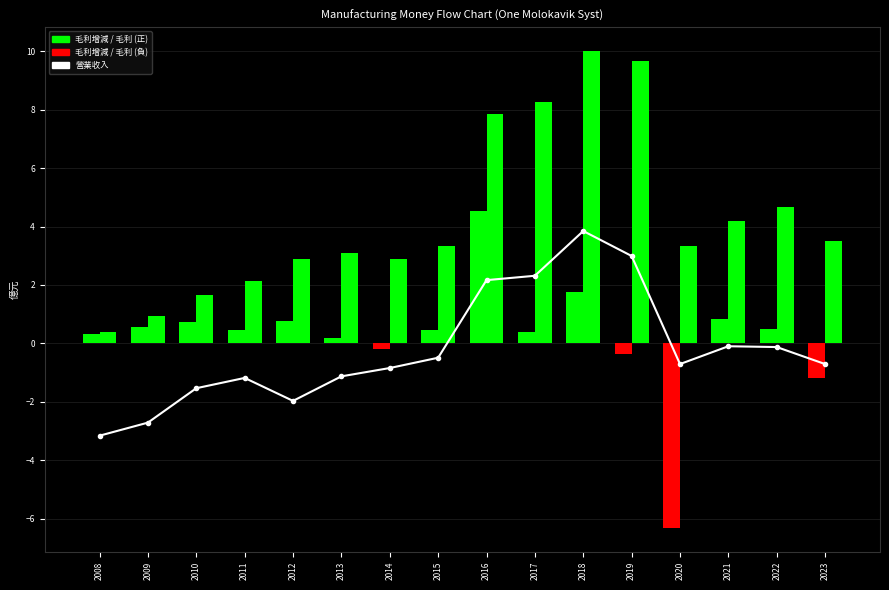

Reading left to right, what are all the values shown in this chart?

2008=-3.2	2009=-2.7	2010=-1.5	2011=-1.2	2012=-2.0	2013=-1.1	2014=-0.8	2015=-0.5	2016=2.2	2017=2.3	2018=3.8	2019=3.0	2020=-0.7	2021=-0.1	2022=-0.1	2023=-0.7